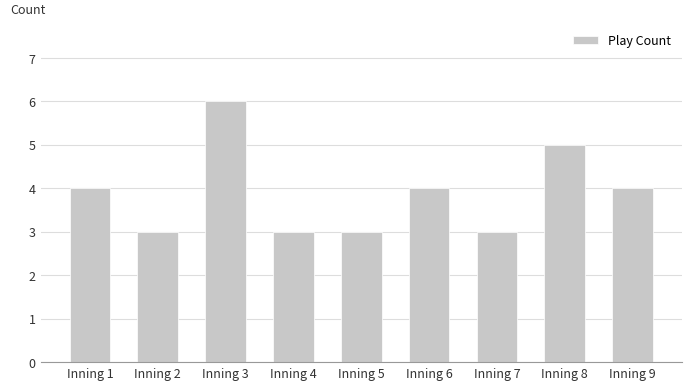

Which has a higher value, Inning 1 or Inning 3?

Inning 3